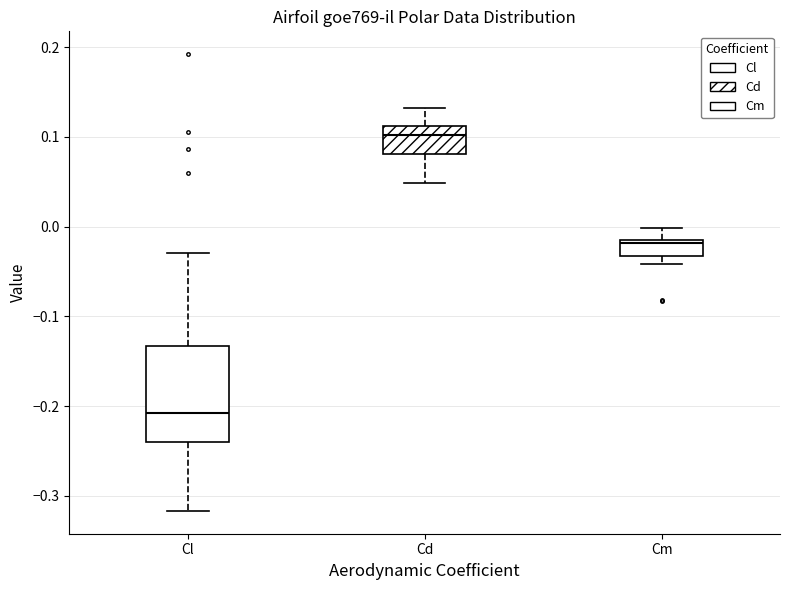

Where does the lower whisker of the box for Cl end on the y-axis? The values are not printed on the chart, so give them approximately, as read against the axis.

-0.32